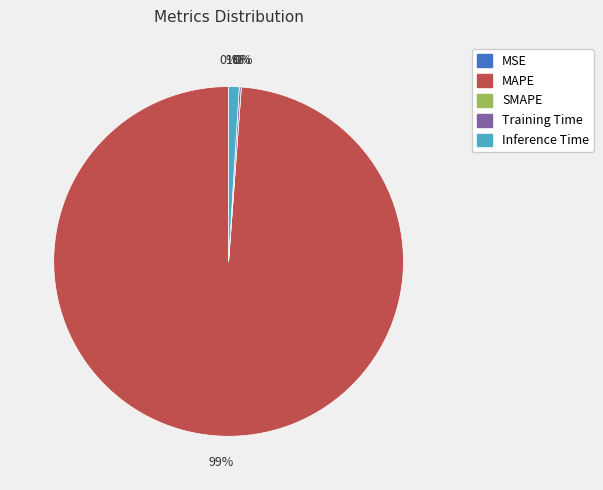

To the nearest percent, what is the combined percentage of MAPE and Inference Time?

100%